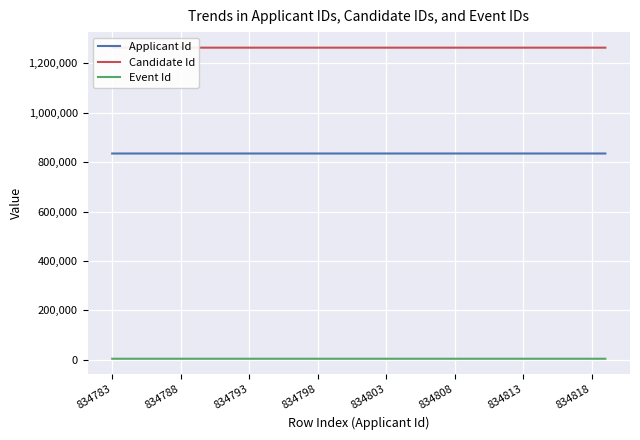

What is the highest value of the Candidate Id series?

1262846